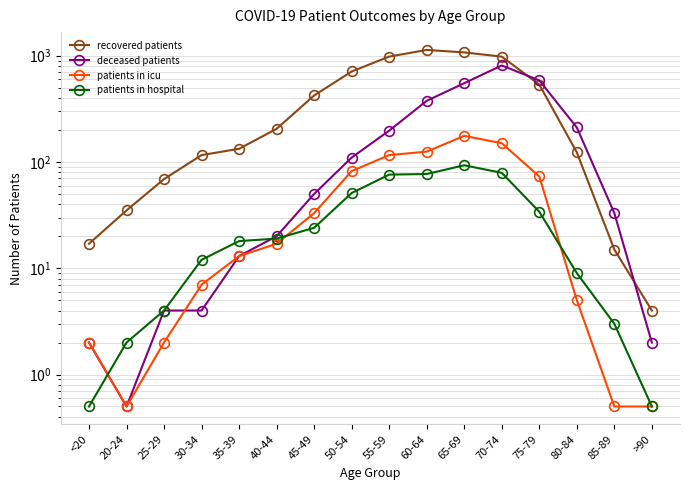

Which series has the widest spread of values?

recovered patients